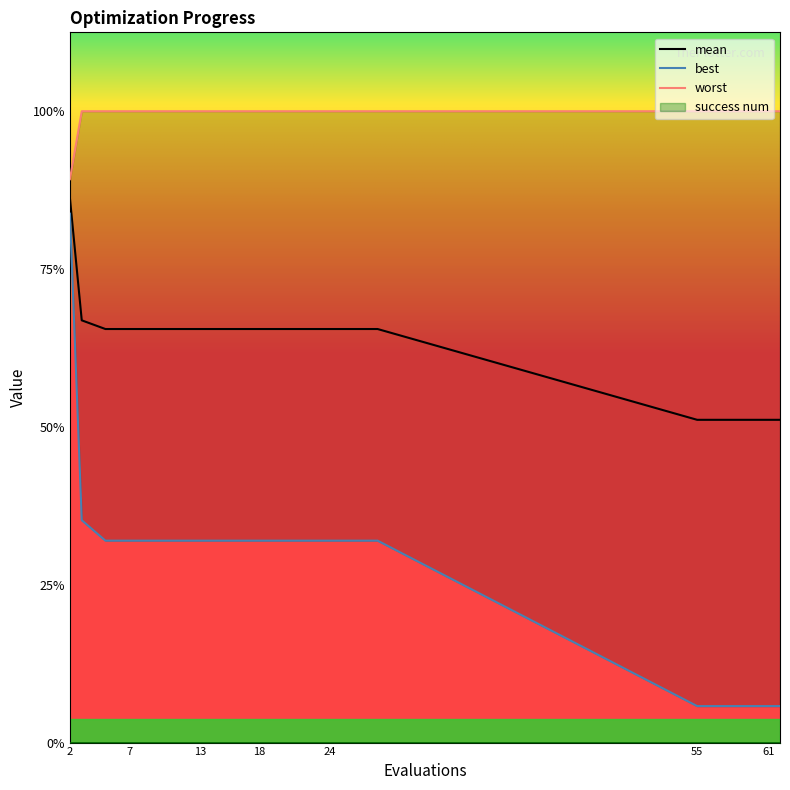

Which category has the lowest value across all series?

55